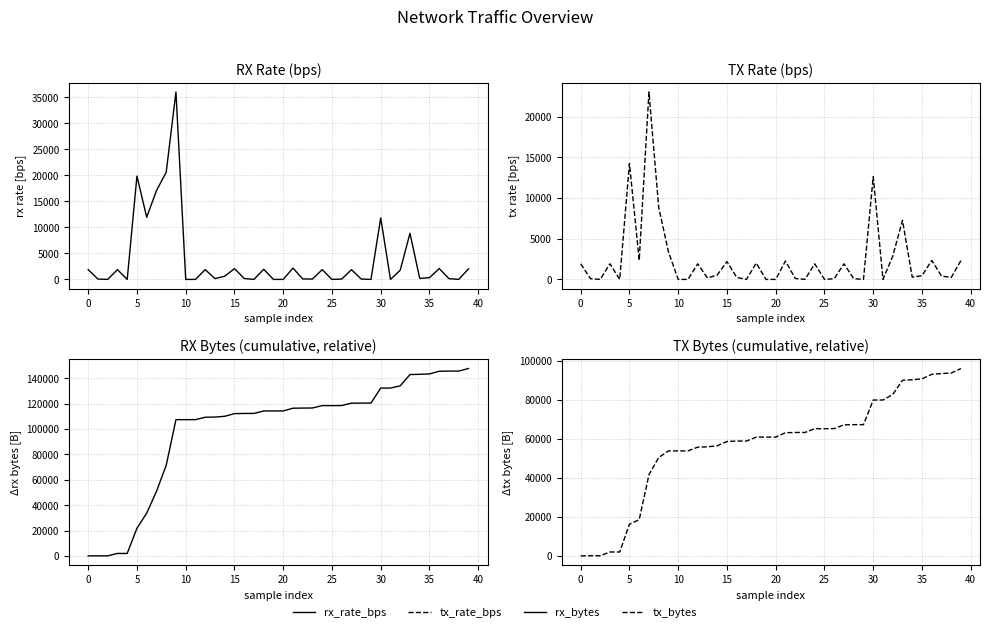

Is the value of tx_rate_bps at 35 greater than the value of rx_rate_bps at 33?

No